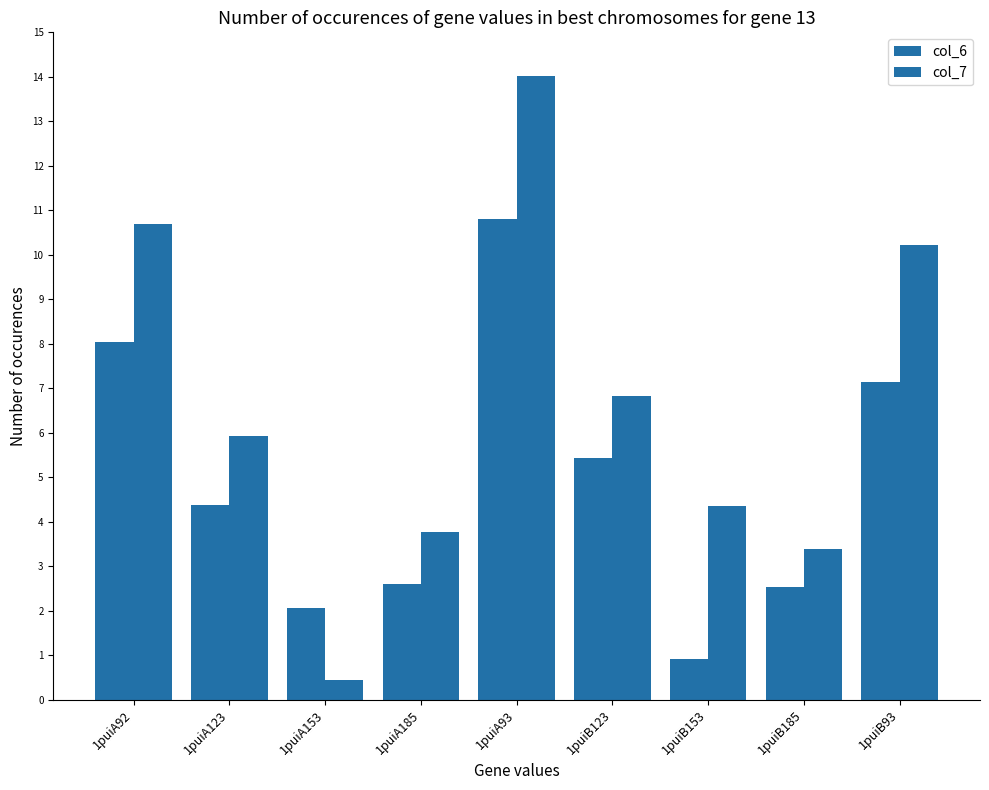

Count the number of data series in this chart.

2